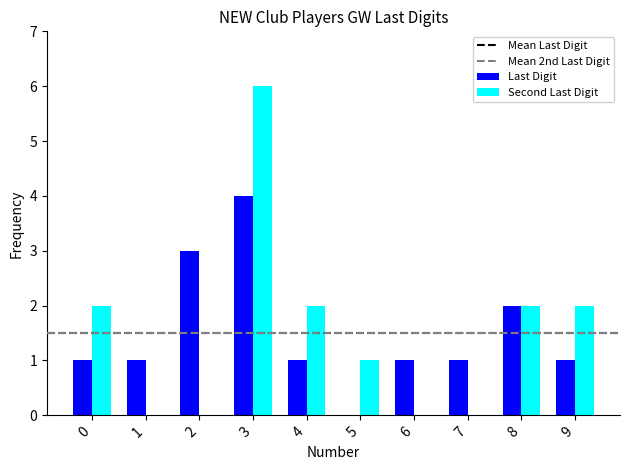

Between 7 and 9, which series saw the biggest shift?

Second Last Digit